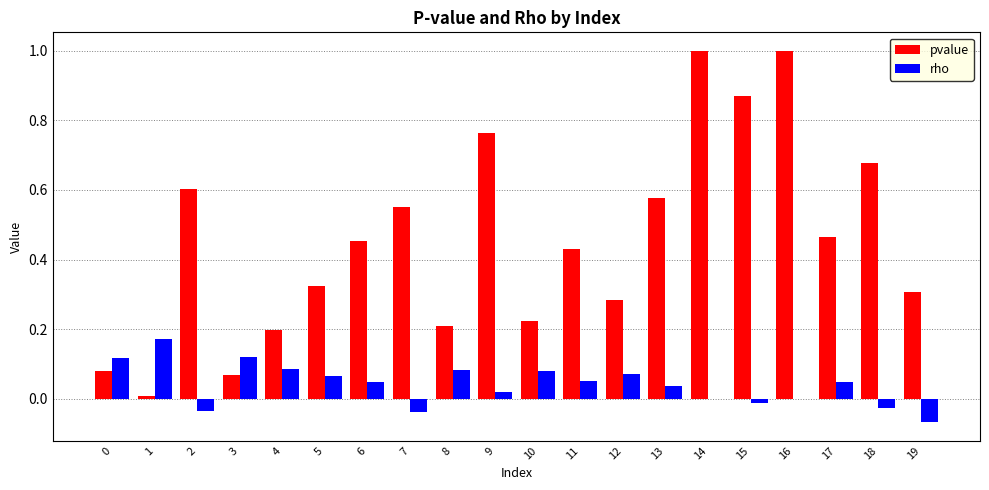

Which series has the widest spread of values?

pvalue